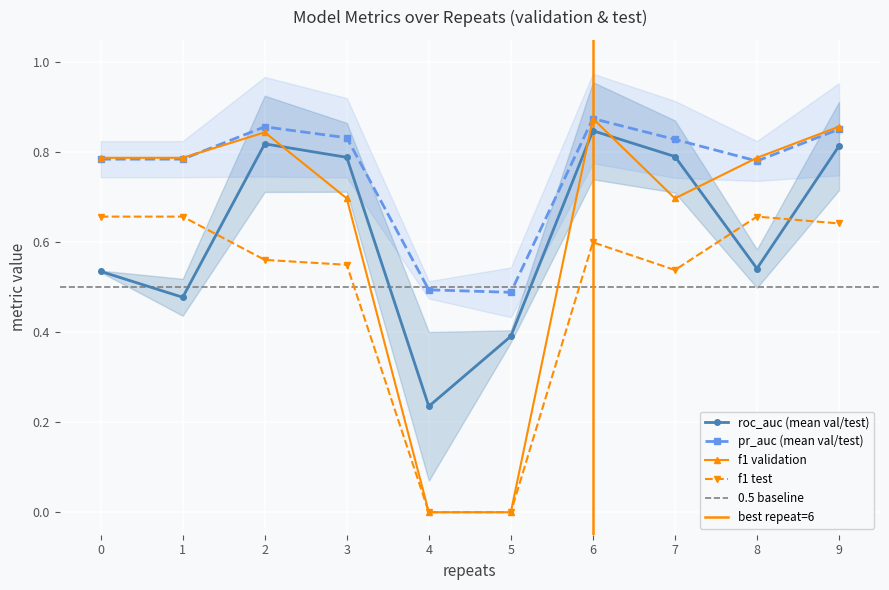

The roc_auc_validation series shows 0.1 at 4. True or false?

False